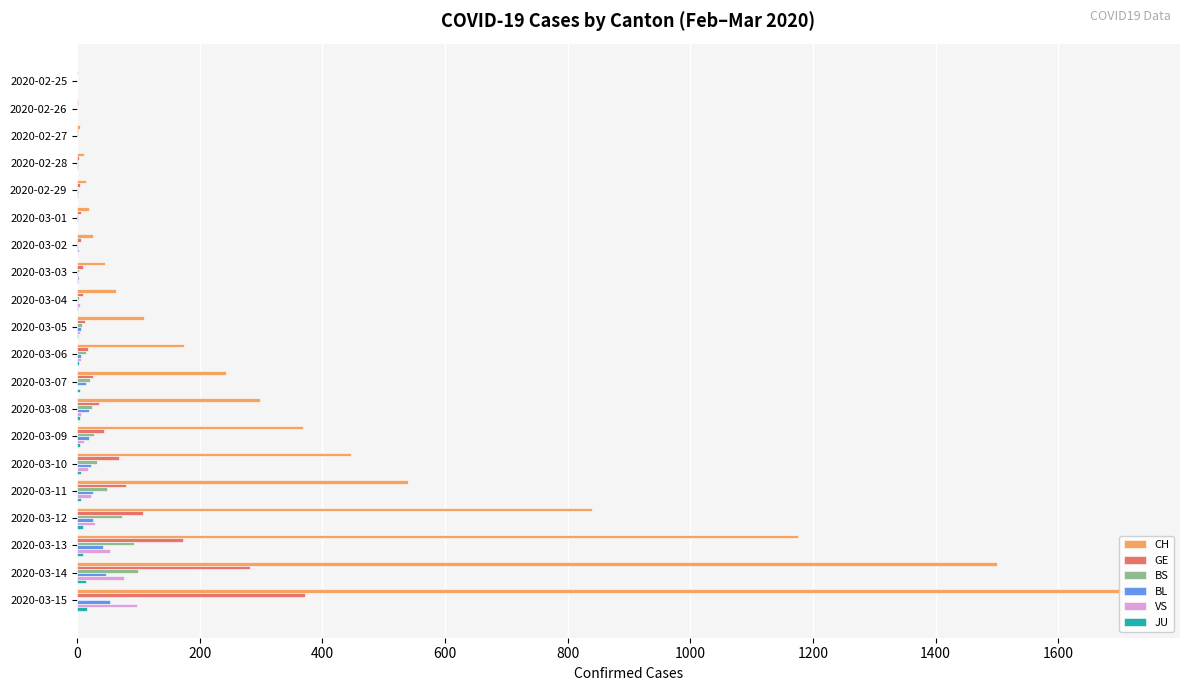

Where does the GE series first go above 17?

11